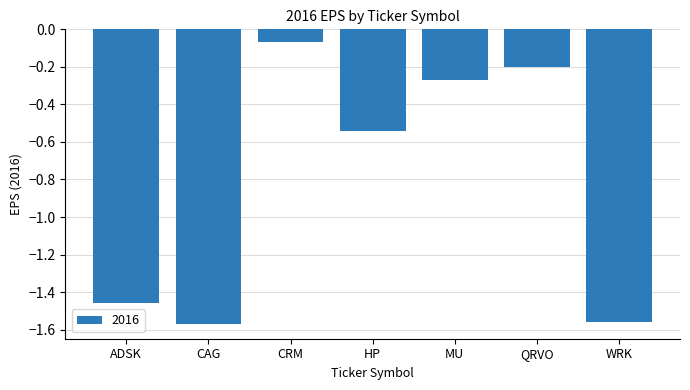

What is the label of the 6th bar from the right?

CAG